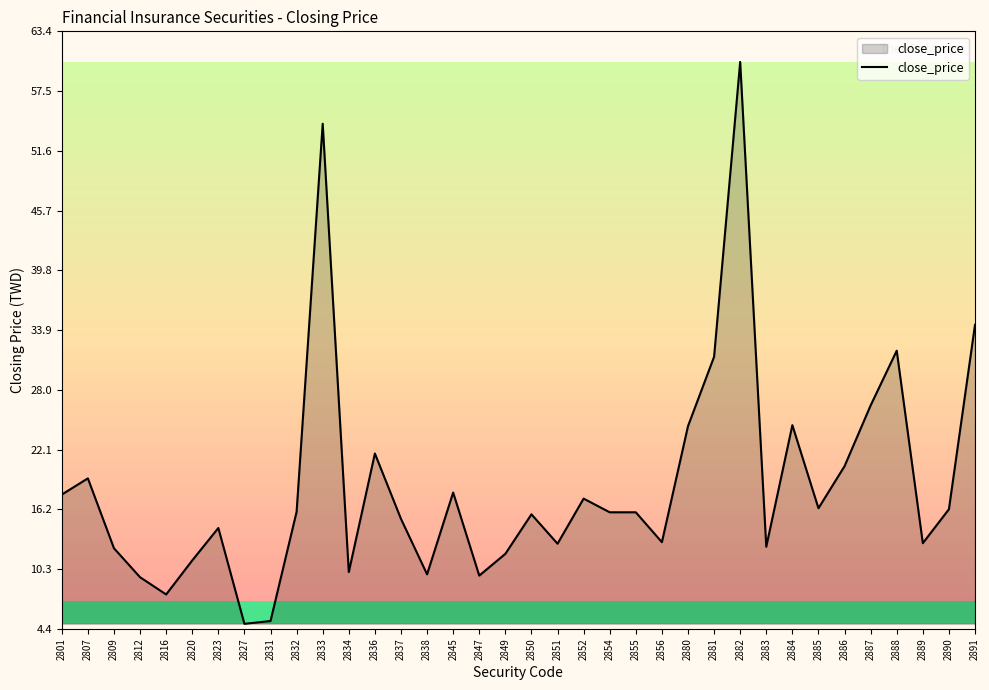

How many lines are shown in the chart?

1